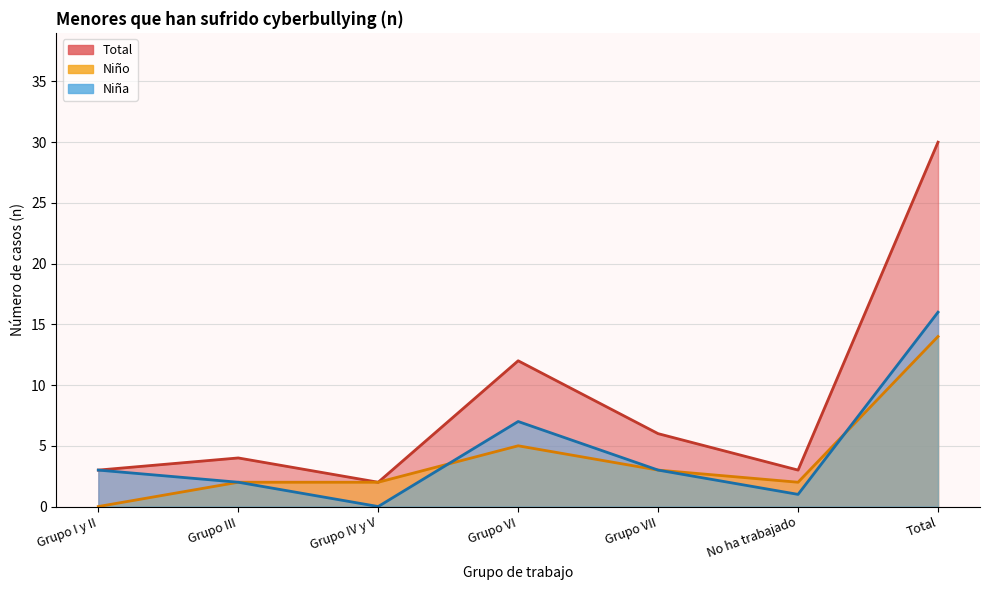

Reading left to right, extract all data points from this chart.

Total: Grupo I y II=3	Grupo III=4	Grupo IV y V=2	Grupo VI=12	Grupo VII=6	No ha trabajado=3	Total=30
Niño: Grupo I y II=0	Grupo III=2	Grupo IV y V=2	Grupo VI=5	Grupo VII=3	No ha trabajado=2	Total=14